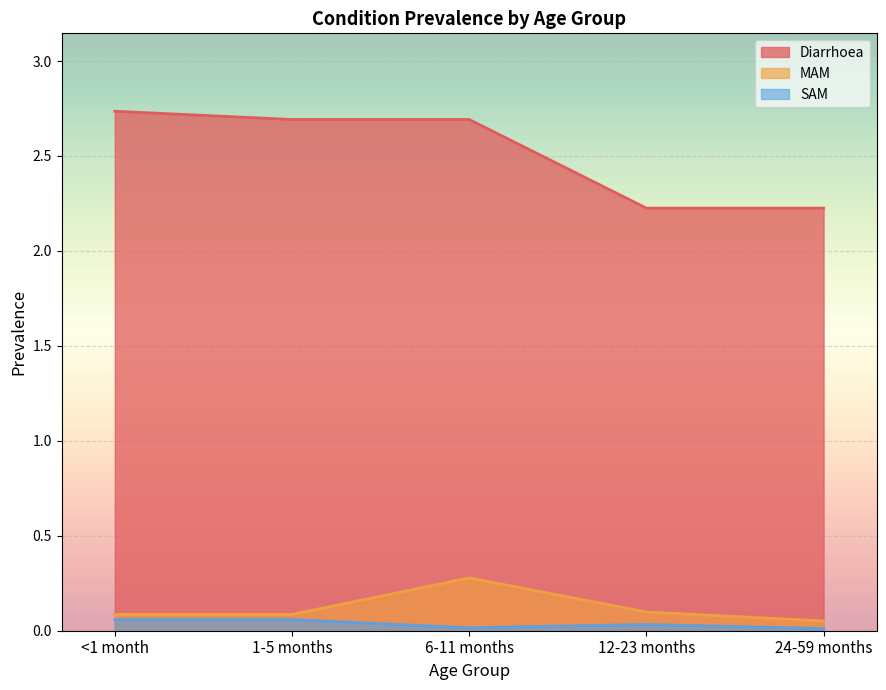

Is the value of Diarrhoea at 6-11 months greater than the value of SAM at <1 month?

Yes